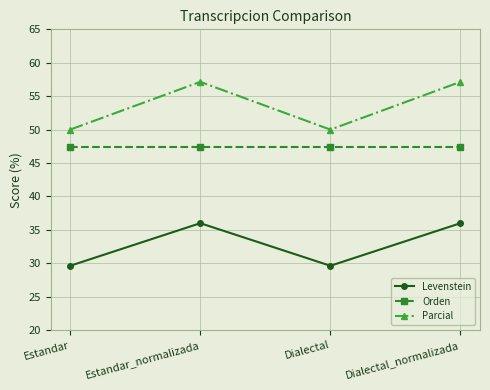

List the series in order of their overall mean, highest first.

Parcial, Orden, Levenstein